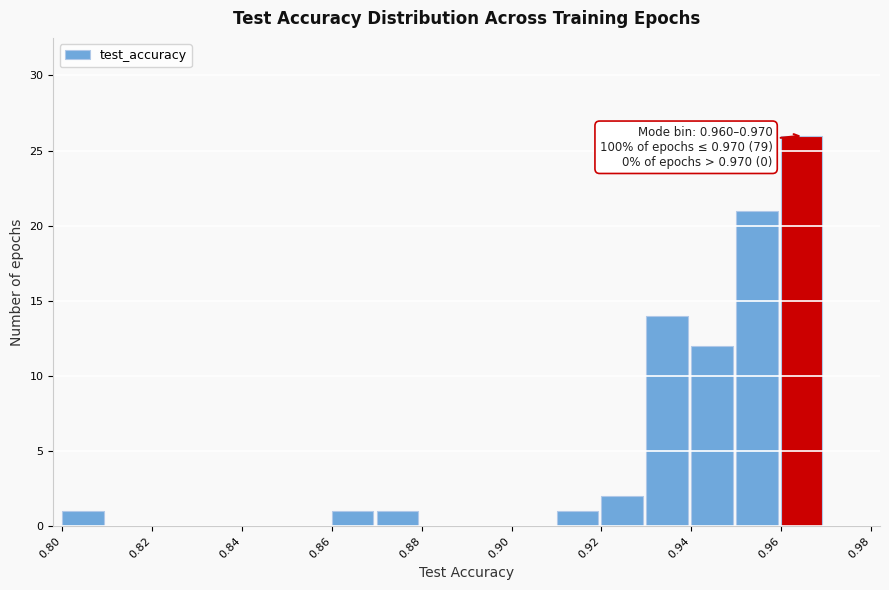

Which range on the x-axis has the tallest bar?

0.96 to 0.97